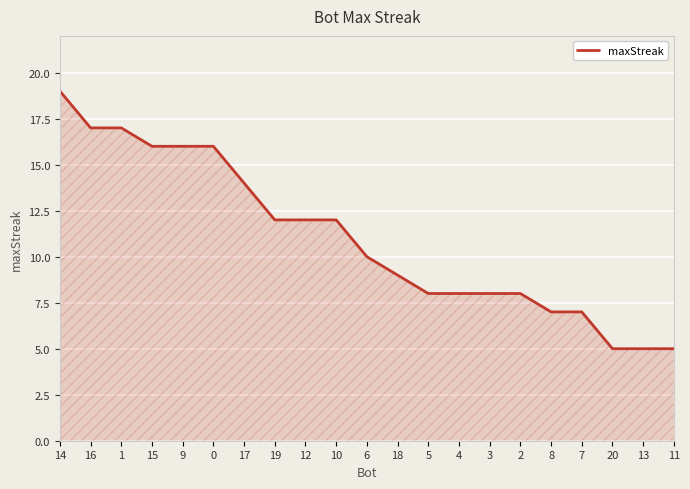

What is the maximum value shown in the chart?

19